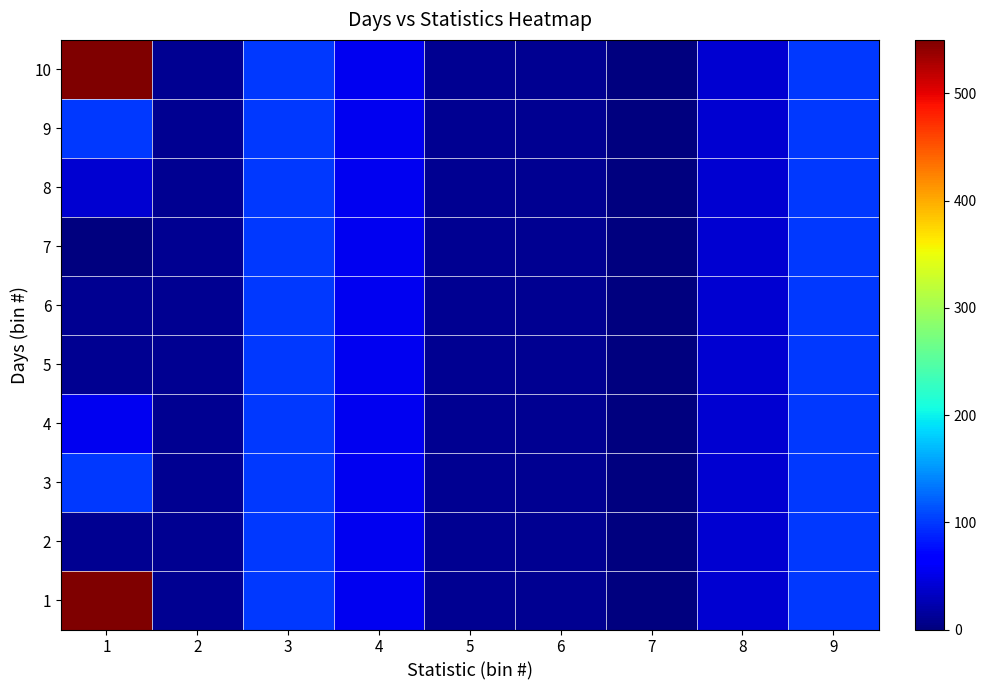

Which category has the highest value across all series?

1